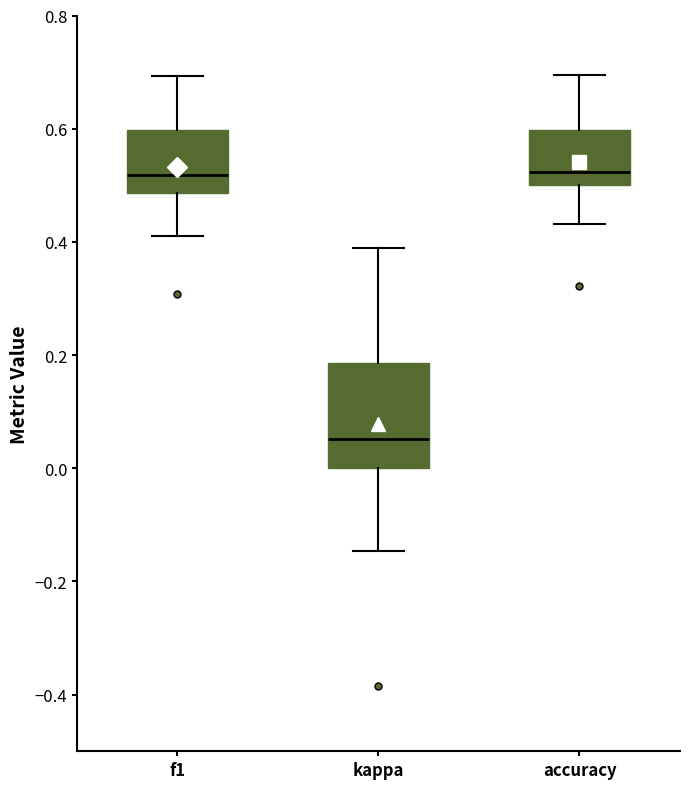

Reading left to right, read every box against the y-axis: the position of its median line, the range the box covers, and the ends of its whiskers. The values are not printed on the chart, so give them approximately, as read against the axis.

f1: median 0.52, box 0.48 to 0.60, whiskers 0.42 to 0.70
kappa: median 0.06, box 0.00 to 0.18, whiskers -0.14 to 0.38
accuracy: median 0.52, box 0.50 to 0.60, whiskers 0.44 to 0.70